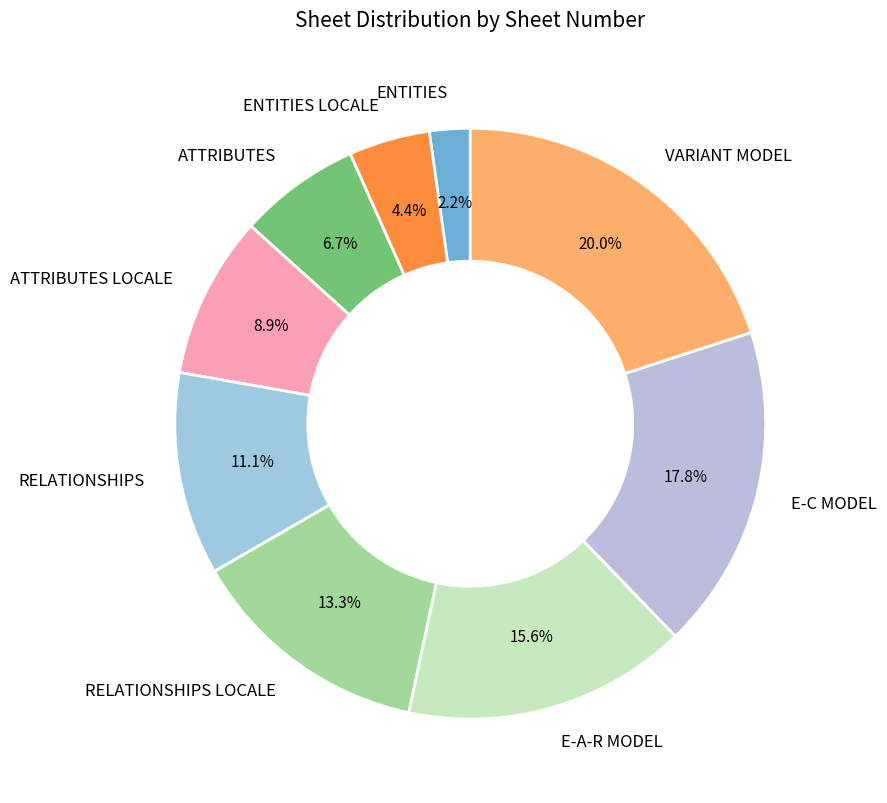

Which slice is the smallest?

ENTITIES